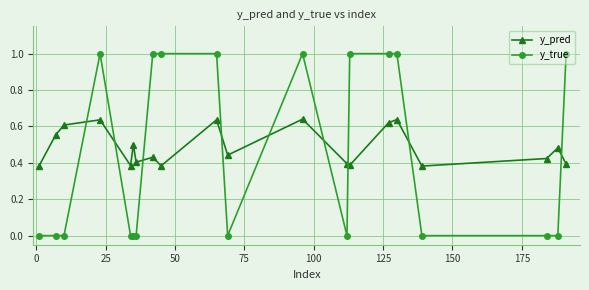

Which series has the largest range (max minus min)?

y_true